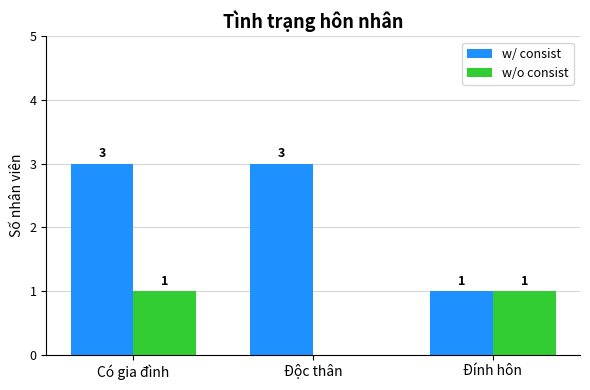

At which label is w/o consist closest to 0?

Độc thân